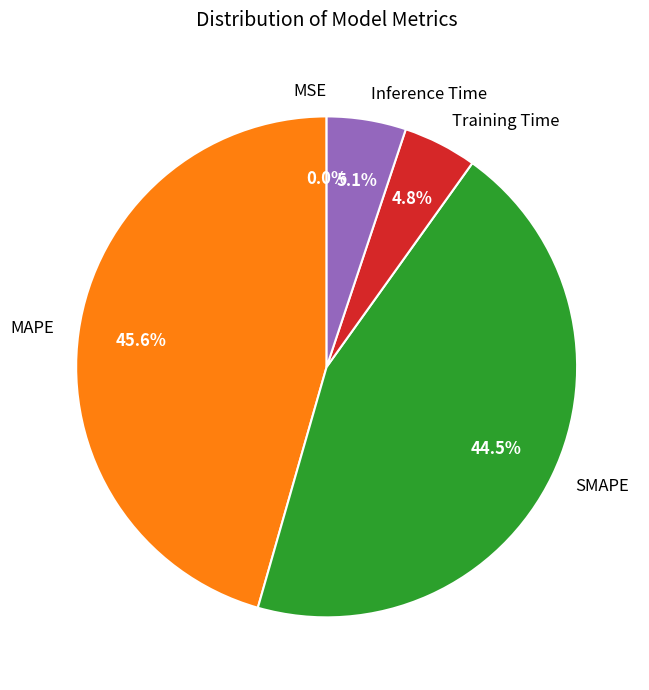

Is there a majority slice in this chart?

No